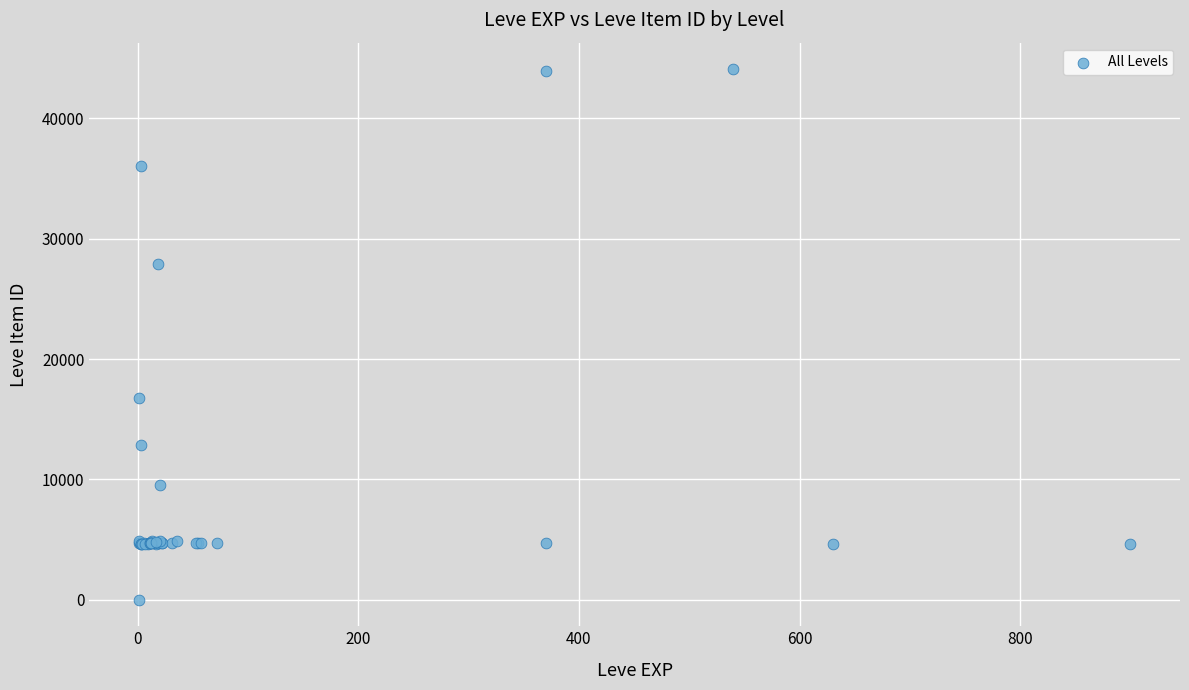

What Y value in the scatter plot is closest to 22050?

16734